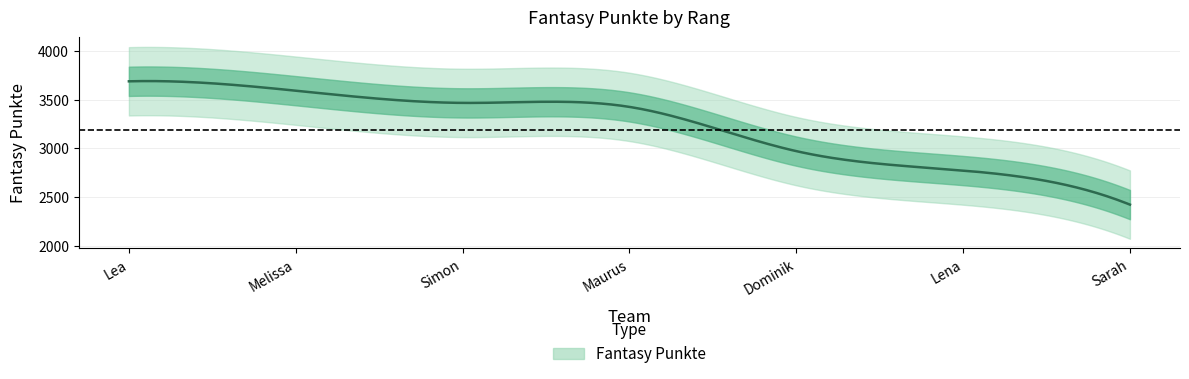

Reading left to right, list all the values displayed in this chart.

3687	3591	3466	3425	2972	2773	2424